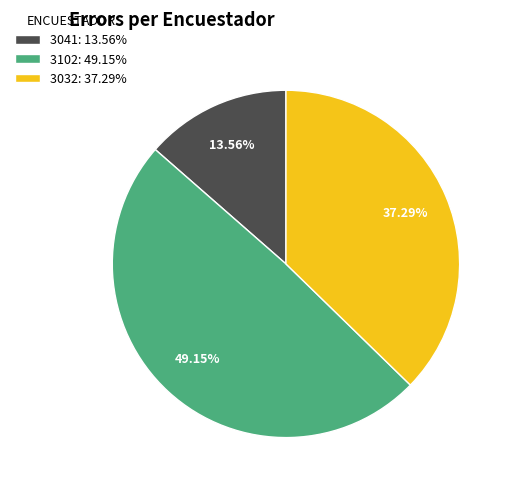

Does 3032: 37.29% represent more than half of the total?

No